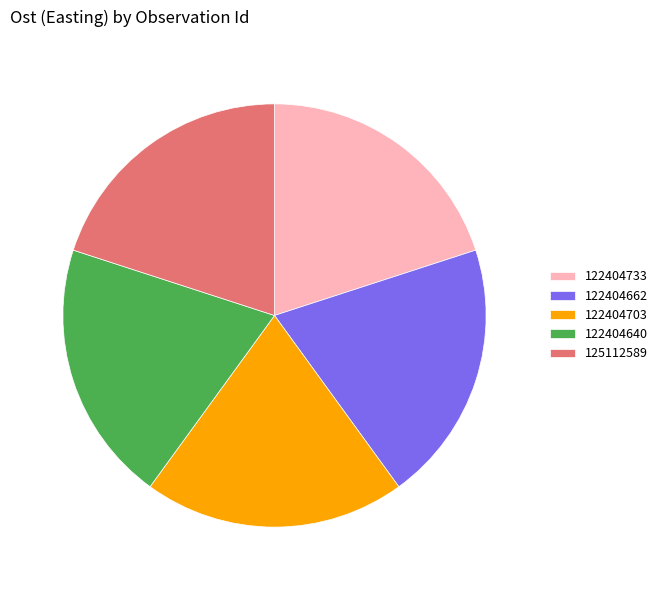

Approximately how many times larger is the value at 122404640 compared to 122404733?

1.0